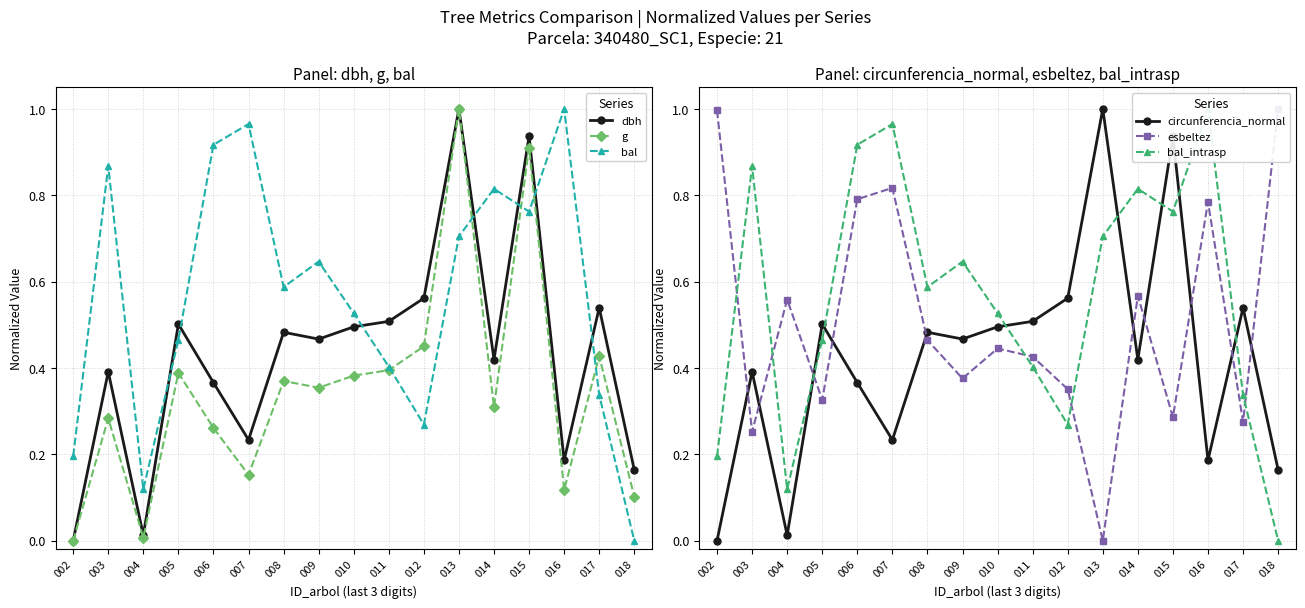

Which category has the lowest value in the circunferencia_normal series?

002